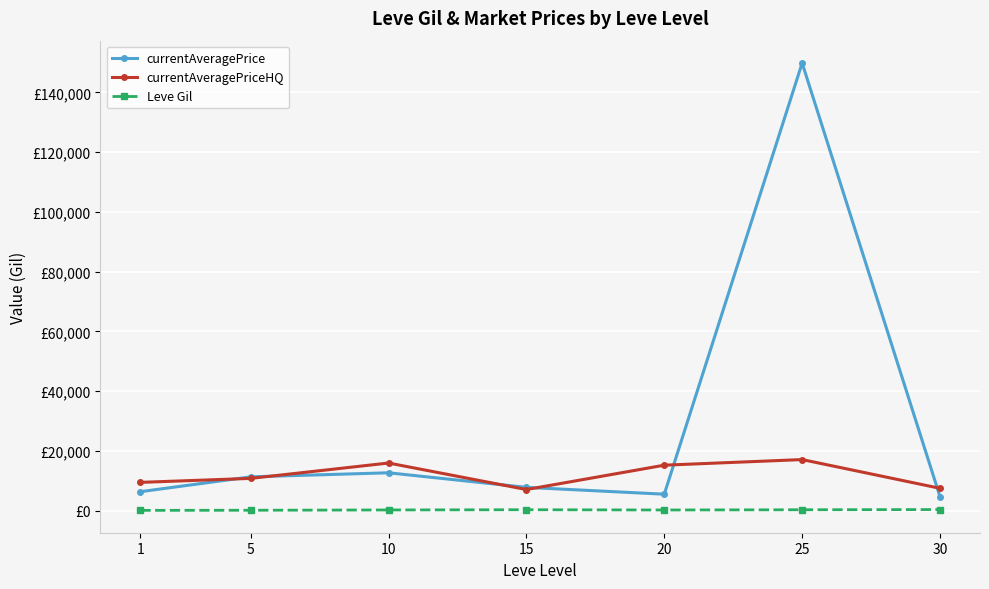

What are all the series names shown in the legend?

currentAveragePrice, currentAveragePriceHQ, Leve Gil